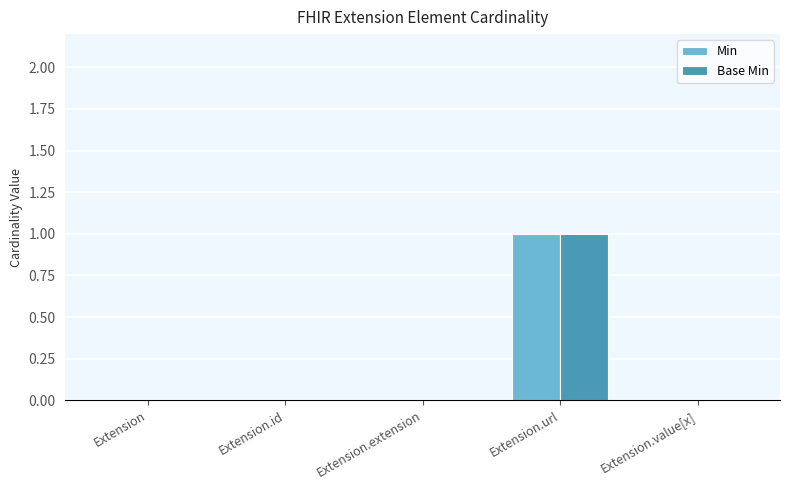

True or false: Min has a value of -1 at Extension.extension.

False